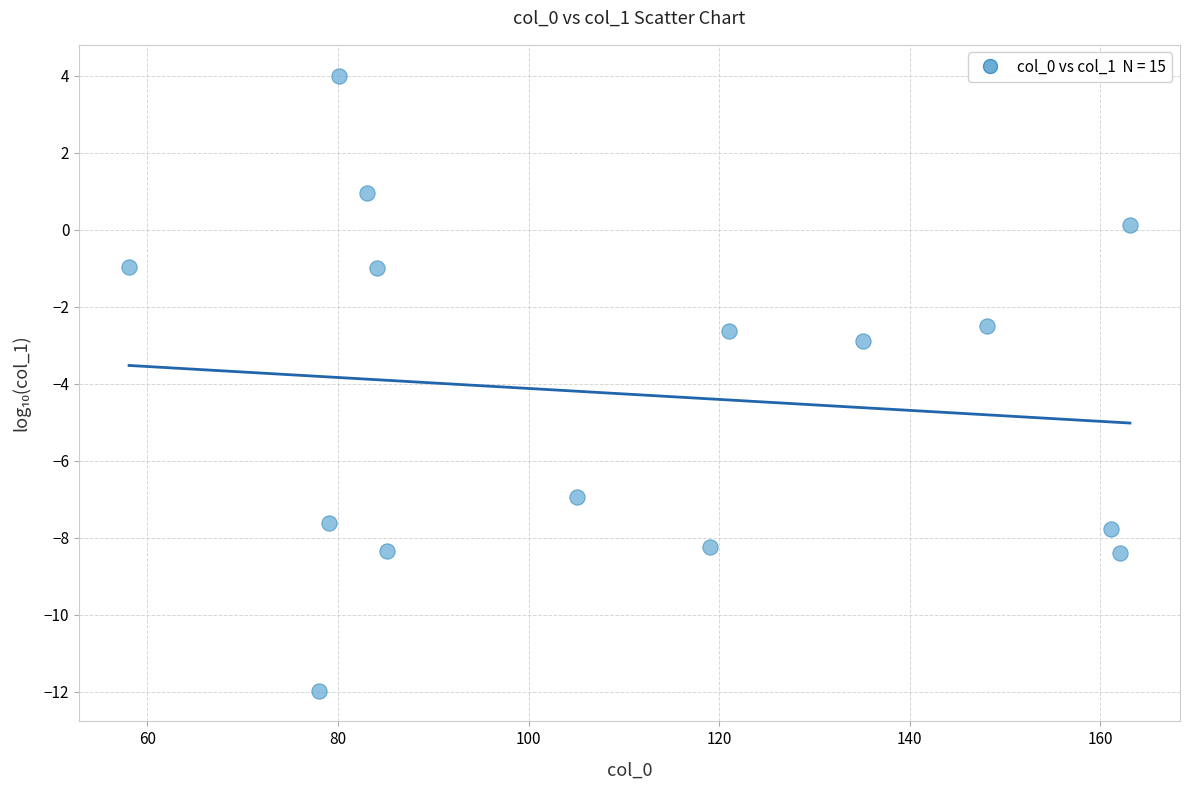

What is the range of X values (max minus min)?

105.1